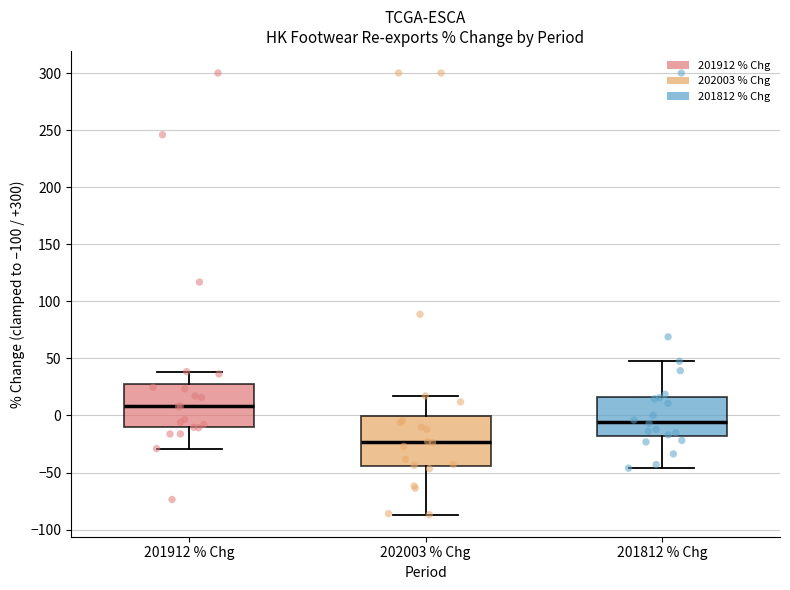

Reading left to right, transcribe this box plot: for each box, give where its median line is, the range the box spans, and where its two whiskers end, as read against the y-axis. The values are not printed on the chart, so give them approximately, as read against the axis.

201912 % Chg: median 10, box -10 to 30, whiskers -30 to 40
202003 % Chg: median -25, box -45 to 0, whiskers -85 to 15
201812 % Chg: median -5, box -20 to 15, whiskers -45 to 45